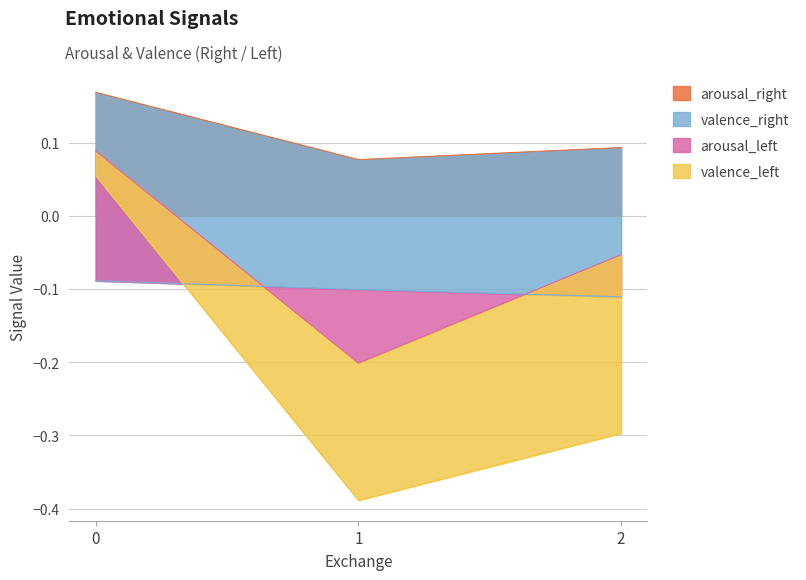

True or false: arousal_right has a value of 0.1 at 0.

False